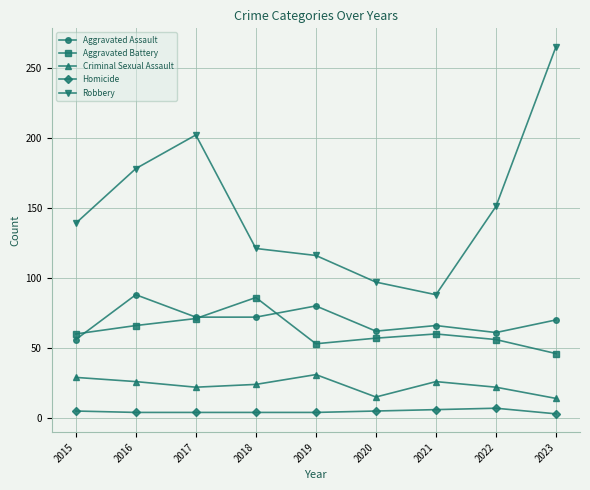

Read the Criminal Sexual Assault value at 2023, to the nearest 10.

10